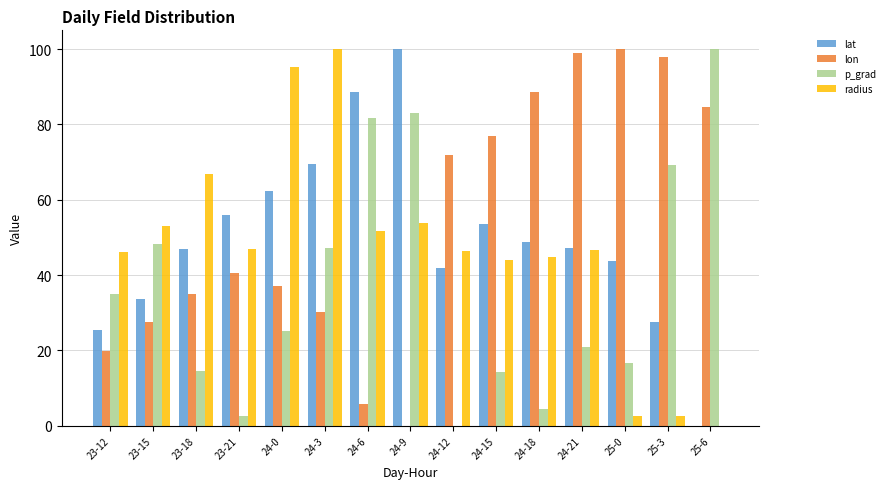

Between 24-15 and 25-6, which series saw the biggest shift?

p_grad